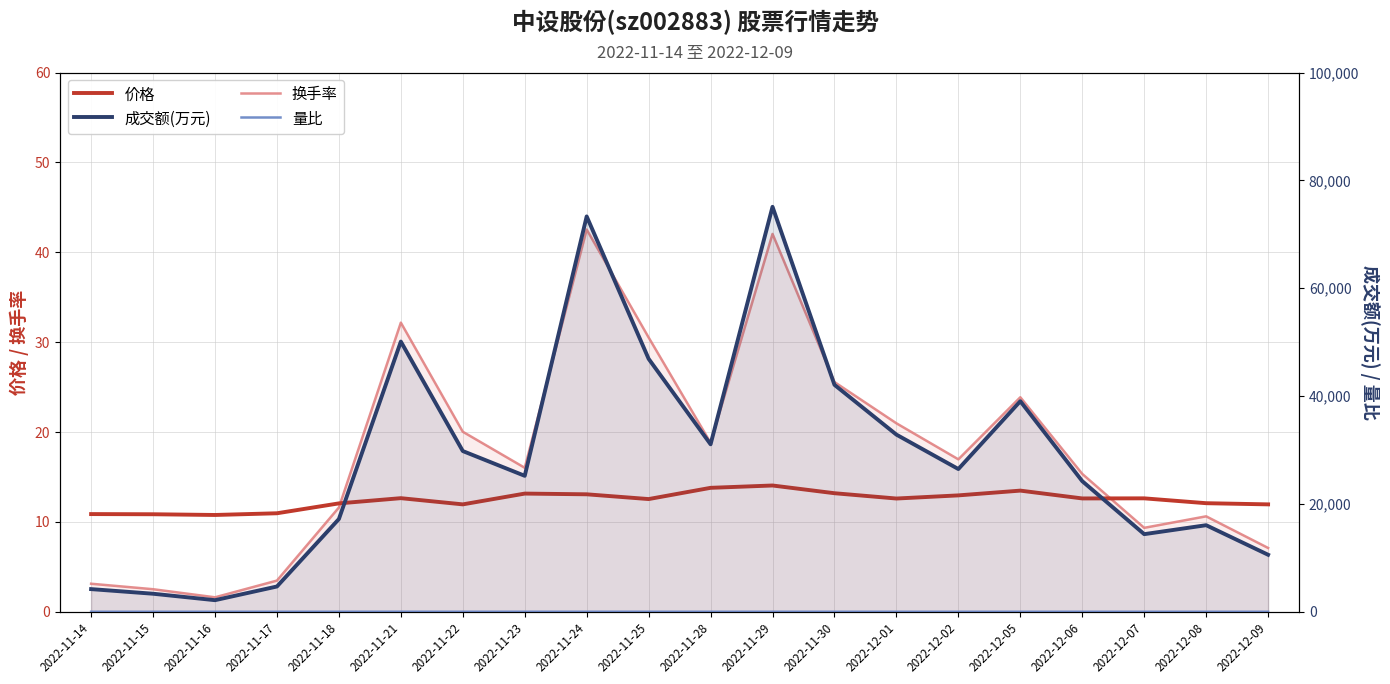

Rank the categories by 换手率 value from highest to lowest.

2022-11-24, 2022-11-29, 2022-11-21, 2022-11-25, 2022-11-30, 2022-12-05, 2022-12-01, 2022-11-22, 2022-11-28, 2022-12-02, 2022-11-23, 2022-12-06, 2022-11-18, 2022-12-08, 2022-12-07, 2022-12-09, 2022-11-17, 2022-11-14, 2022-11-15, 2022-11-16